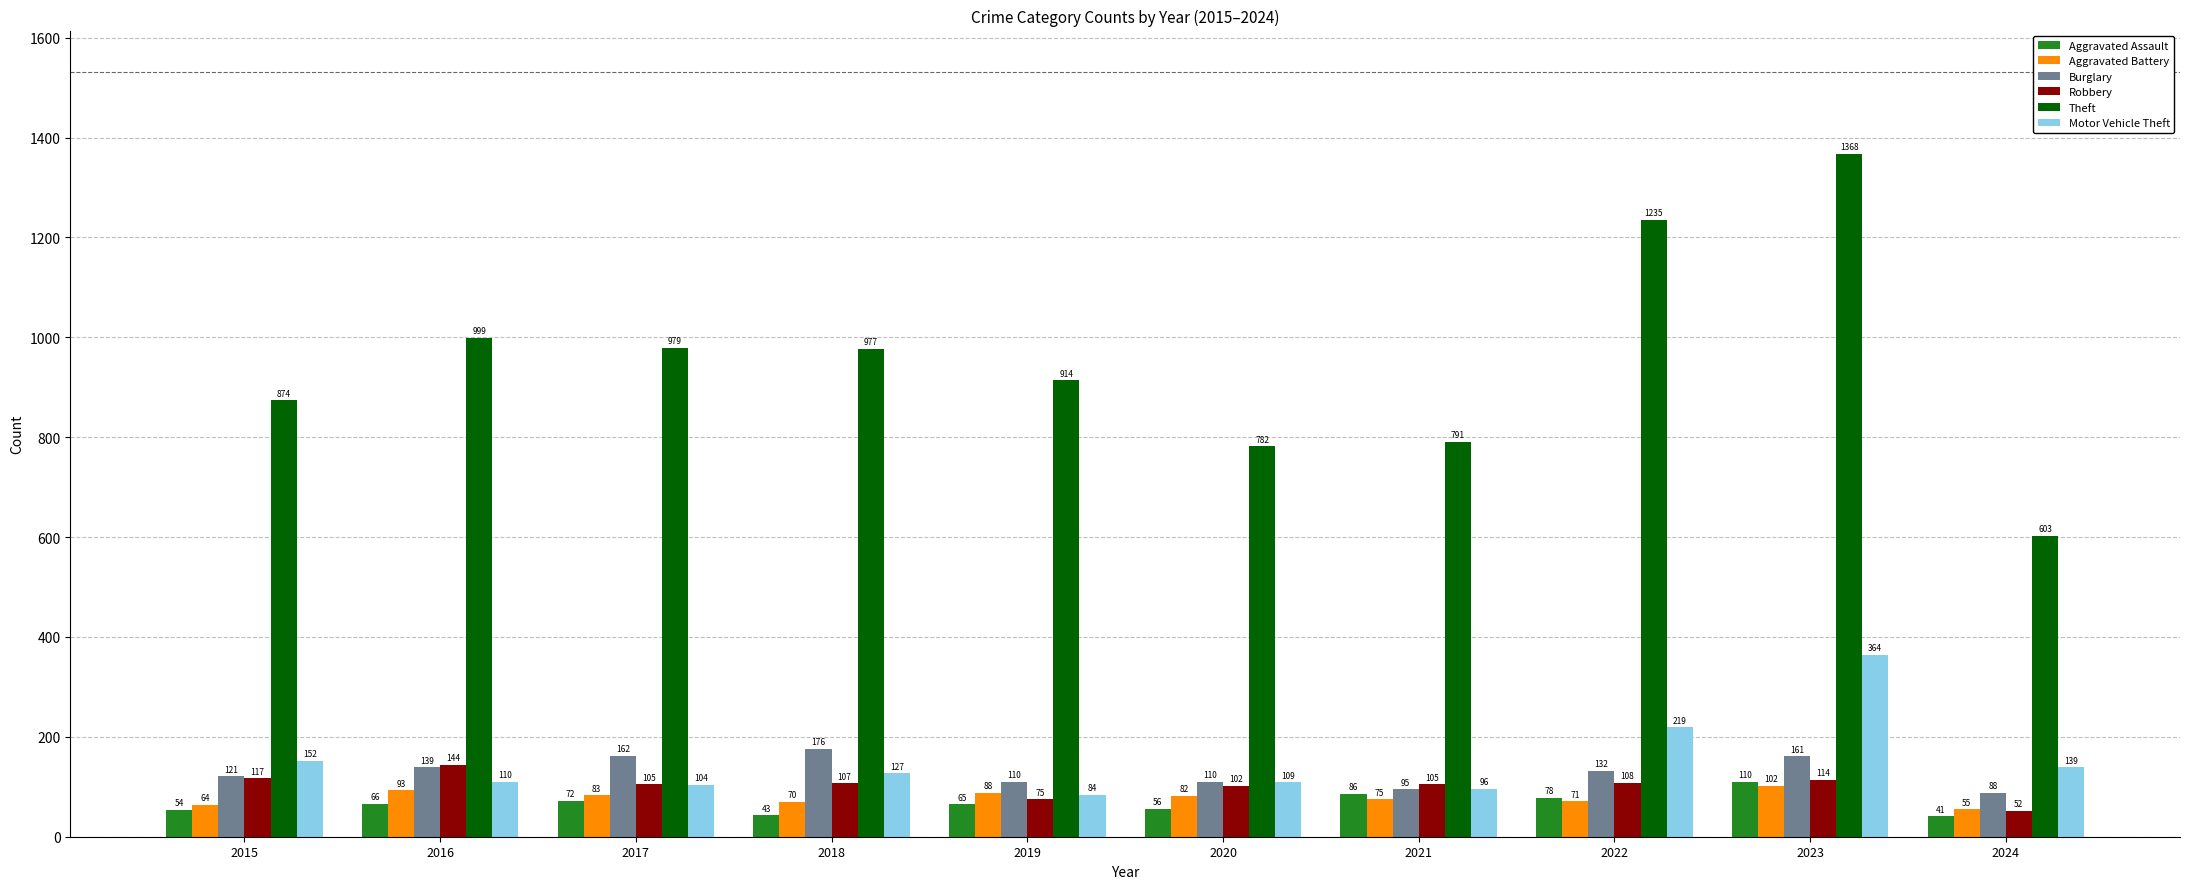

What is the average value of the Motor Vehicle Theft series?

150